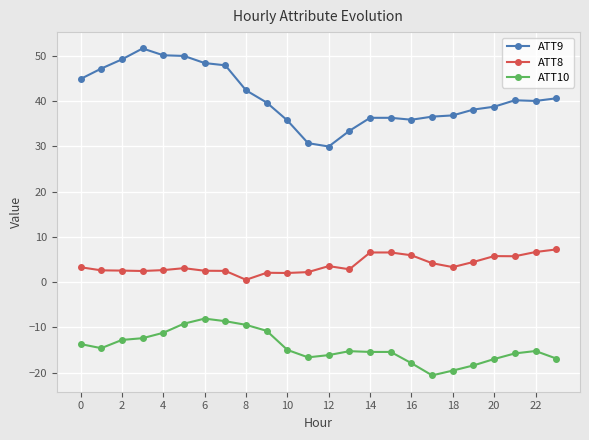

True or false: ATT9 has more than 1 interior local peaks.

True